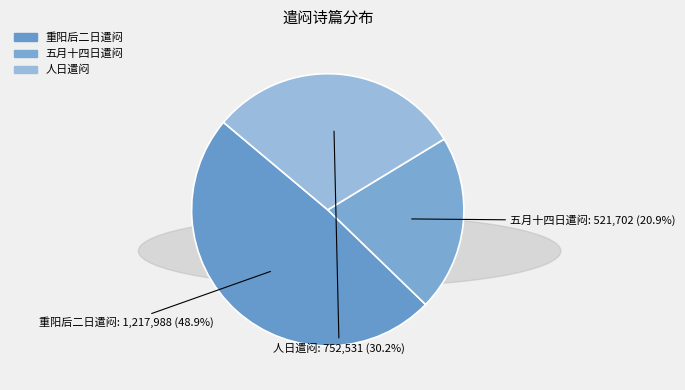

What percentage is the 人日遣闷 slice, to the nearest percent?

30%